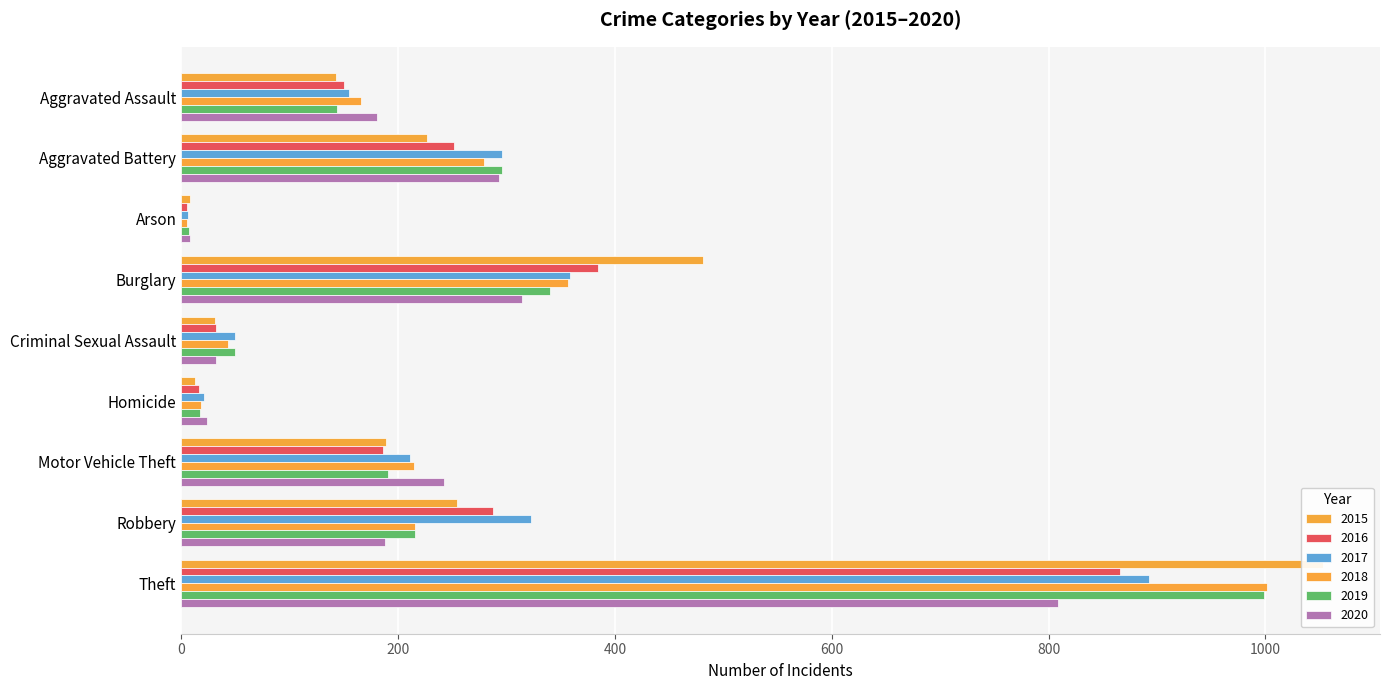

Reading left to right, extract all data points from this chart.

2015: 143	227	8	481	31	13	189	254	1053
2016: 150	252	5	384	32	16	186	288	866
2017: 155	296	6	359	50	21	211	323	893
2018: 166	279	5	357	43	18	215	216	1001
2019: 144	296	7	340	50	17	191	216	999
2020: 181	293	8	314	32	24	242	188	809